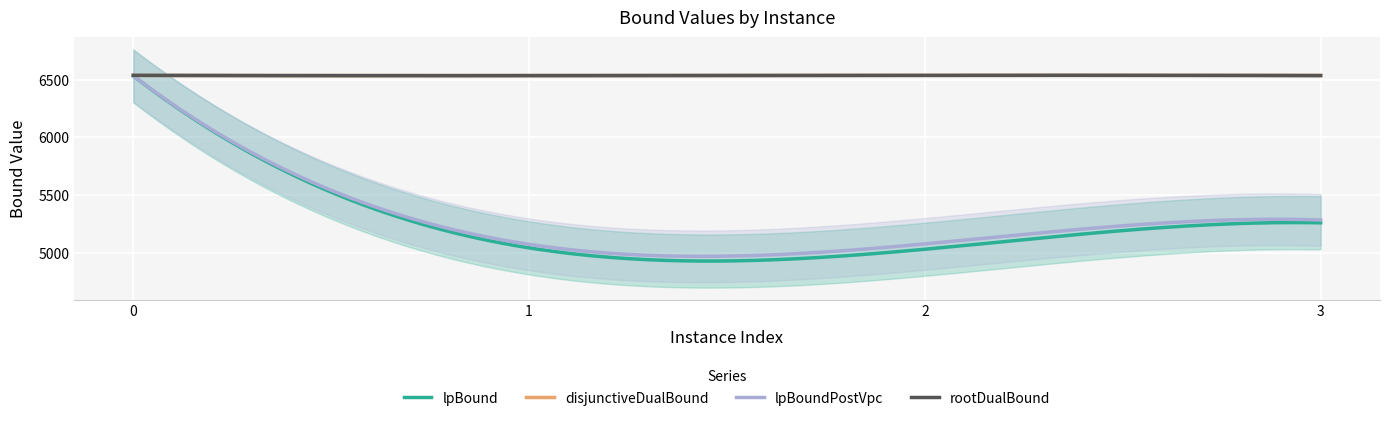

Reading left to right, transcribe all the data shown in this chart.

lpBound: 6532.1	5041.7	5029.9	5259.1
disjunctiveDualBound: 6536.5	6535.7	6537.5	6536.3
lpBoundPostVpc: 6533.6	5072.4	5076.2	5283.7
rootDualBound: 6537.5	6535.0	6537.5	6535.5